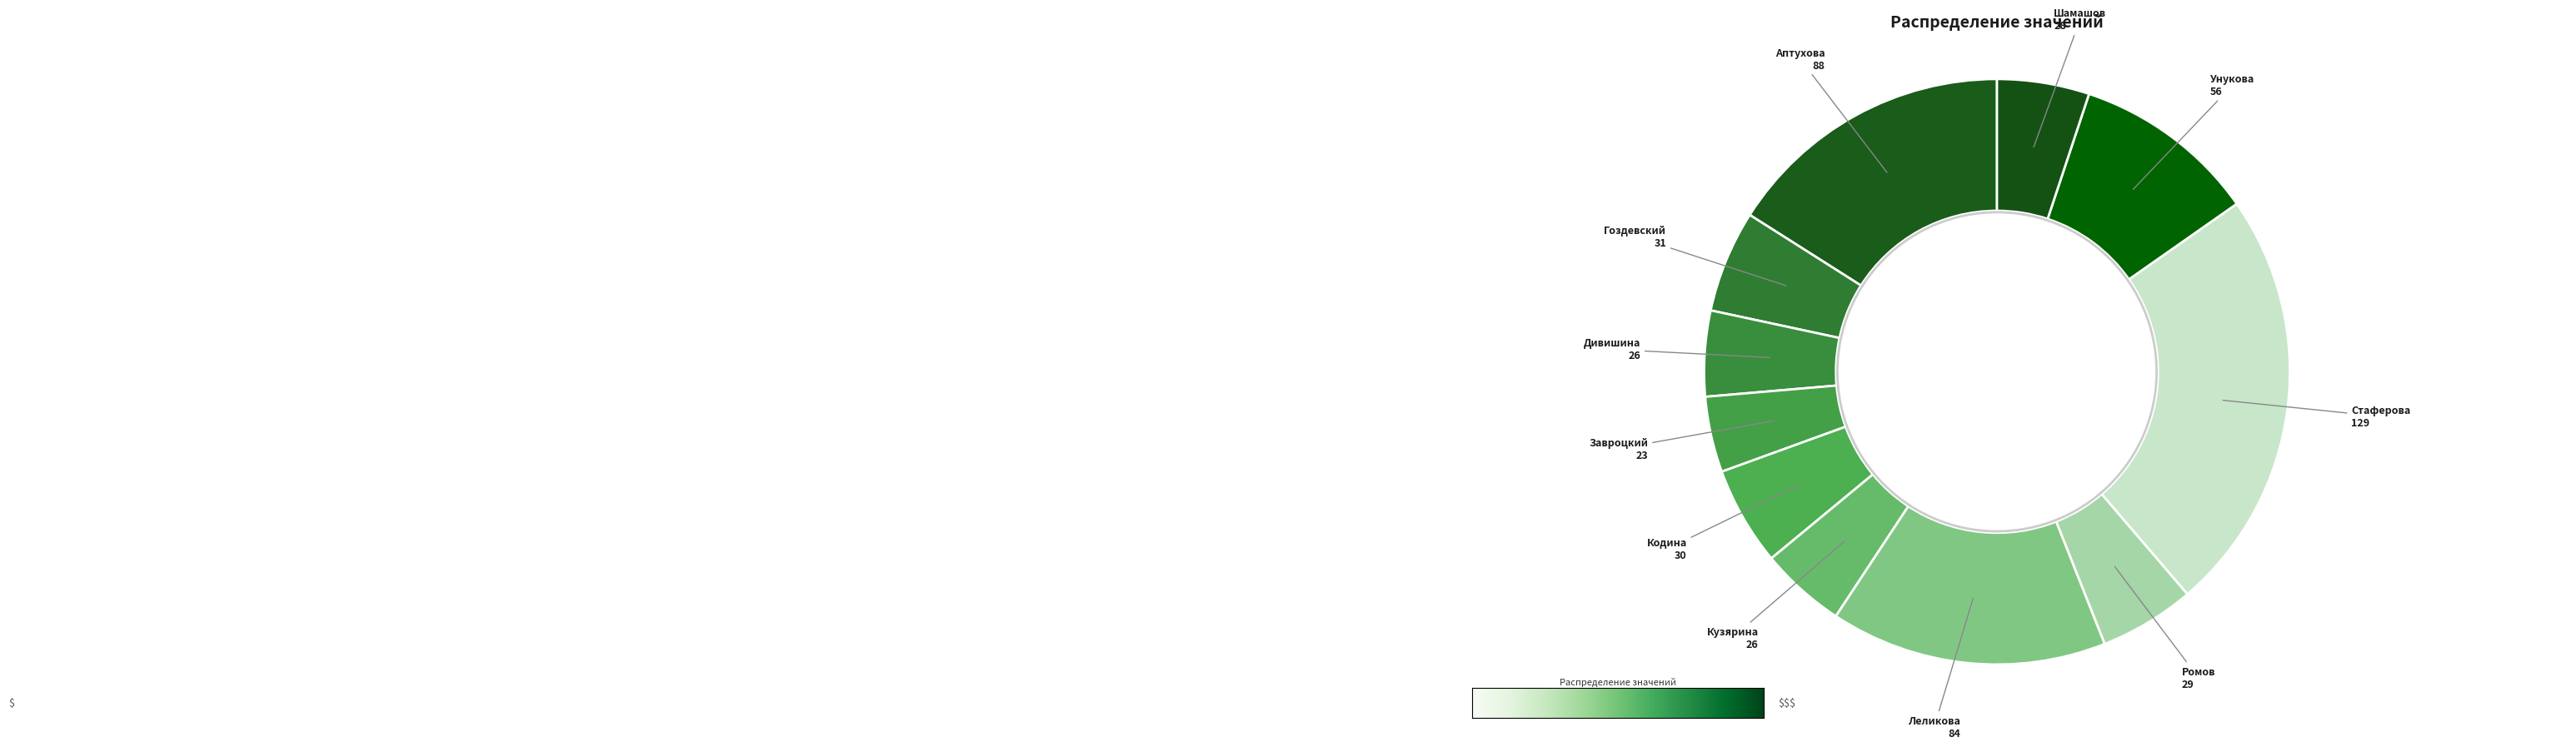

What is the largest slice in the pie chart?

Стаферова